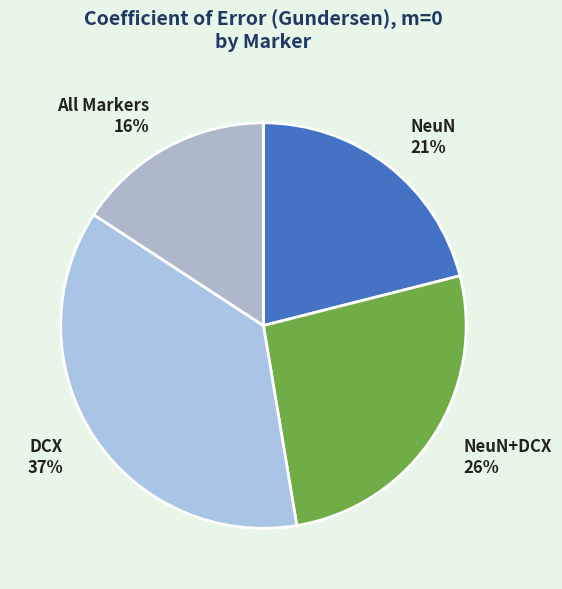

The DCX slice represents 46% of the pie. True or false?

False